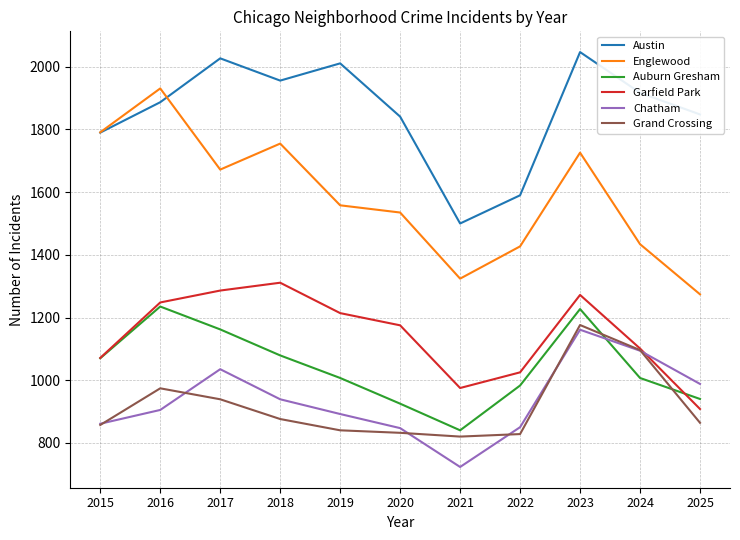

What is the average value of the Grand Crossing series?

918